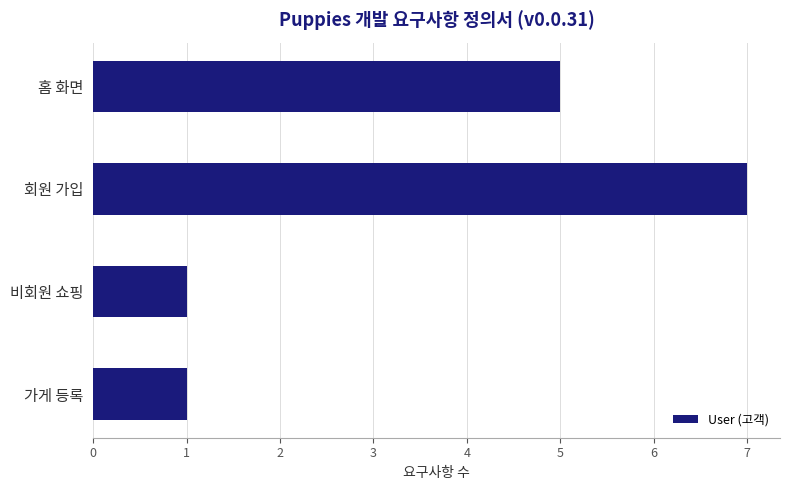

Count the values in the range 1 to 7.

4